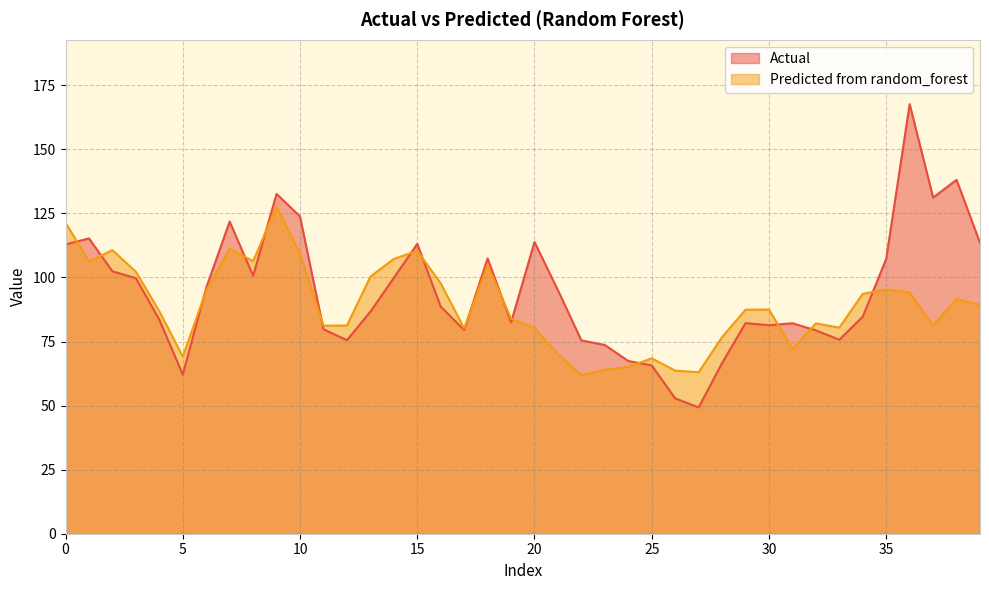

Where is the first local minimum for Predicted from random_forest?

1